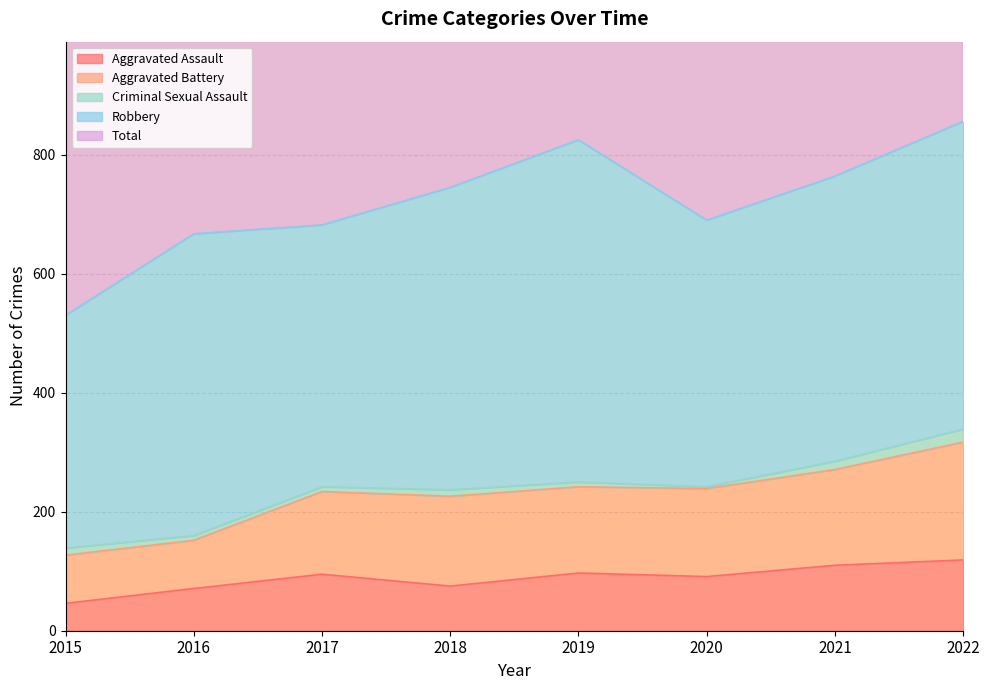

What is the spread (max minus min) of values at 2020?

1292